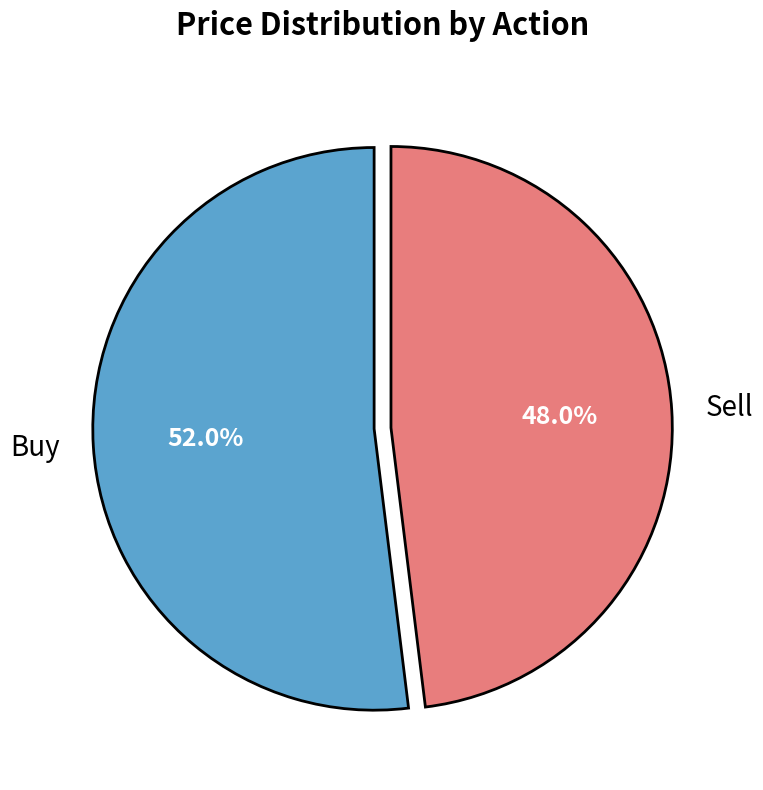

Does any single category account for the majority?

Yes